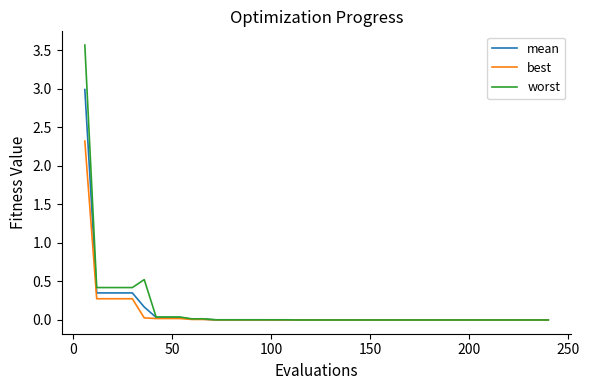

Is this an area chart (filled region under the line)?

No